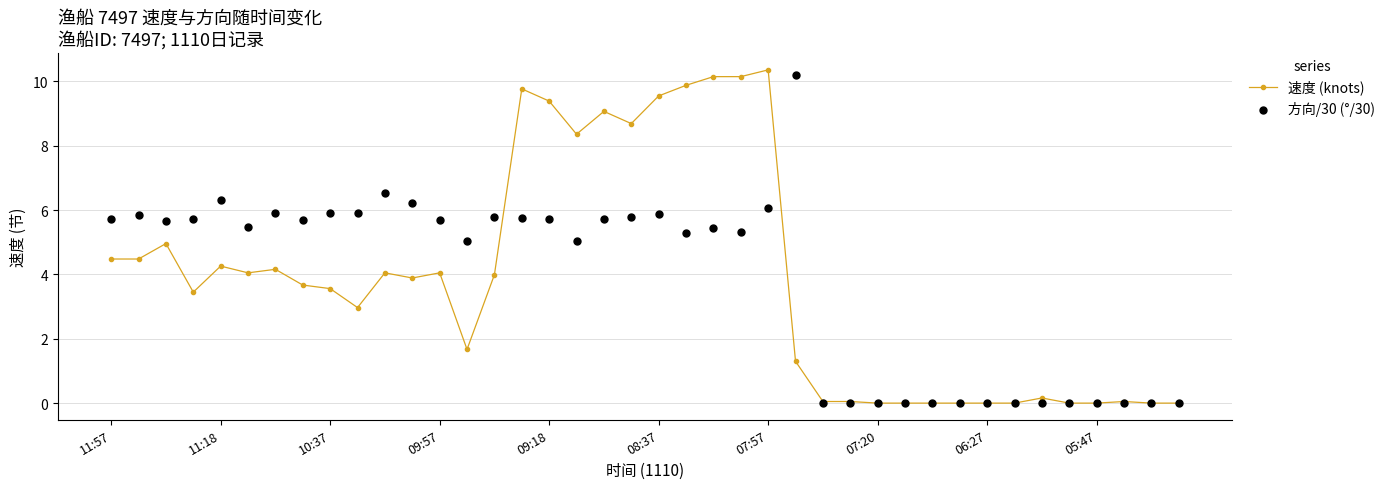

What are all the series names shown in the legend?

速度 (knots), 方向/30 (°/30)